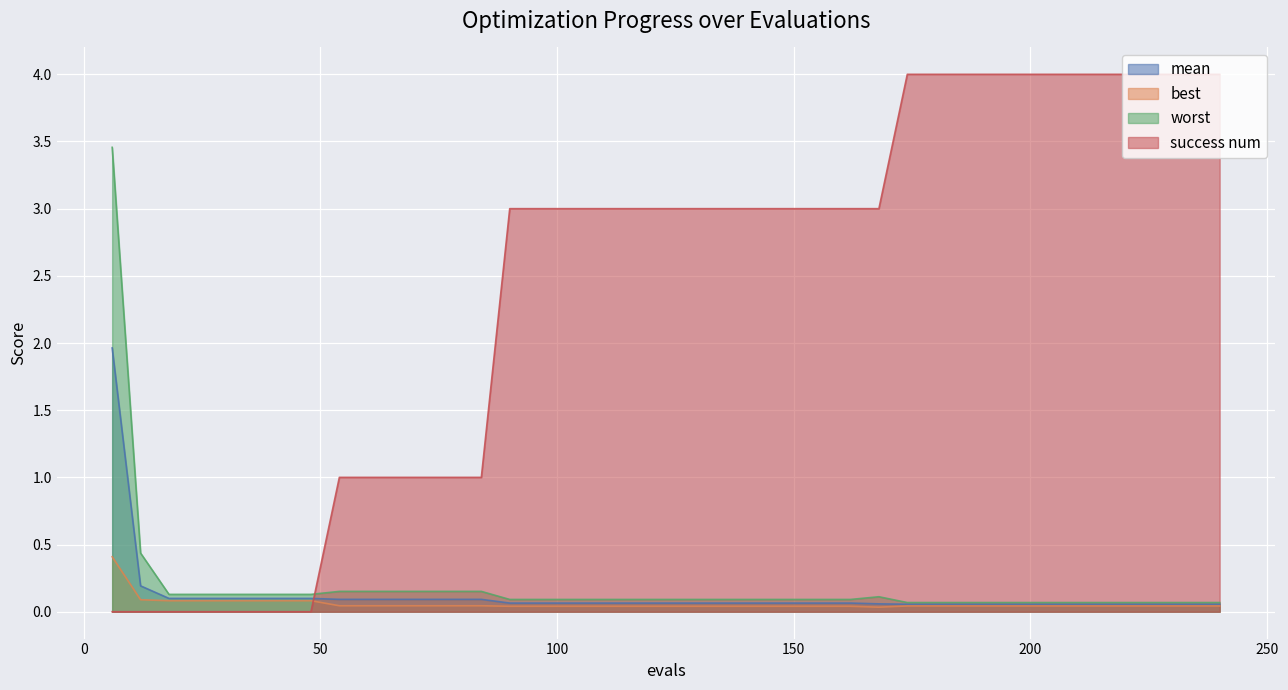

What is the minimum value for worst?

0.1